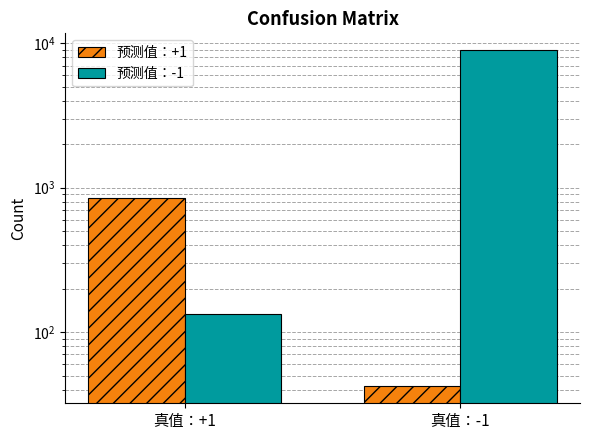

What is the greatest value displayed?

8978